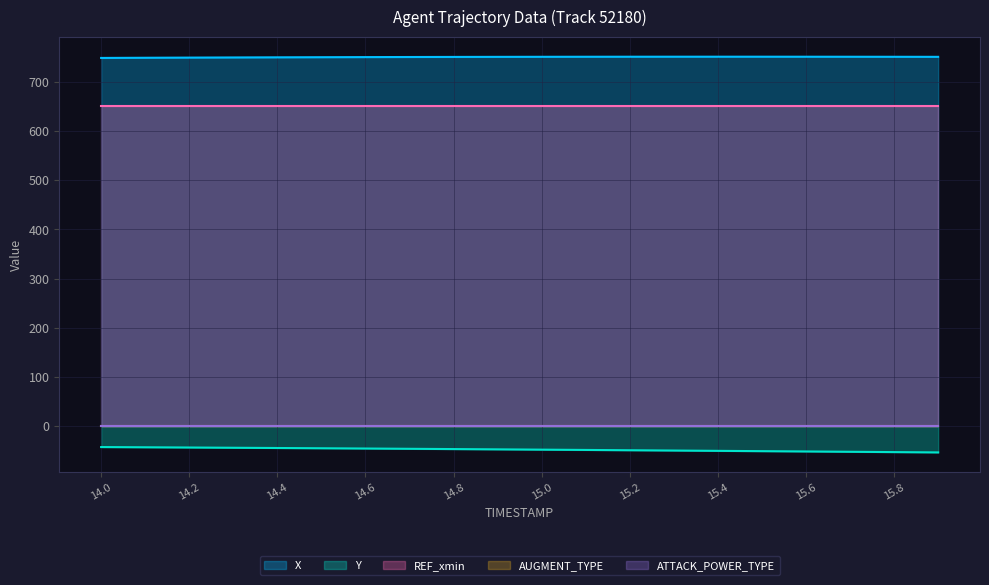

Which category has the lowest value in the REF_xmin series?

14.0